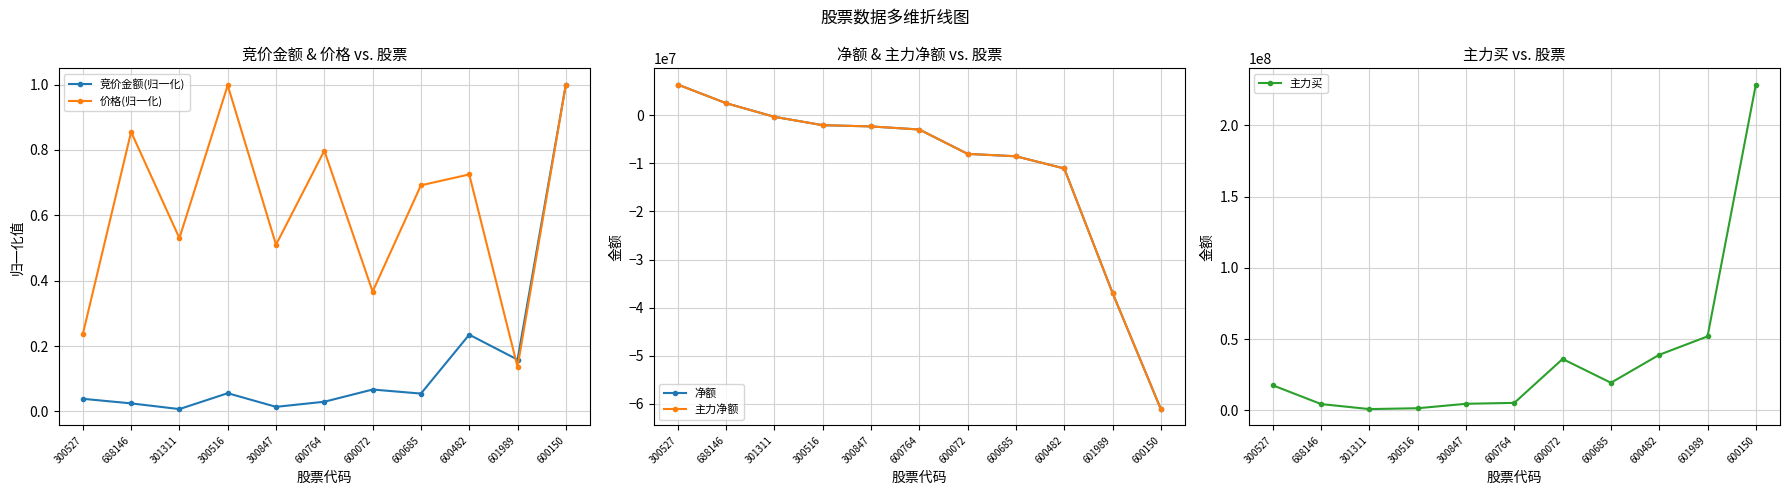

What position from the left is 300527?

1